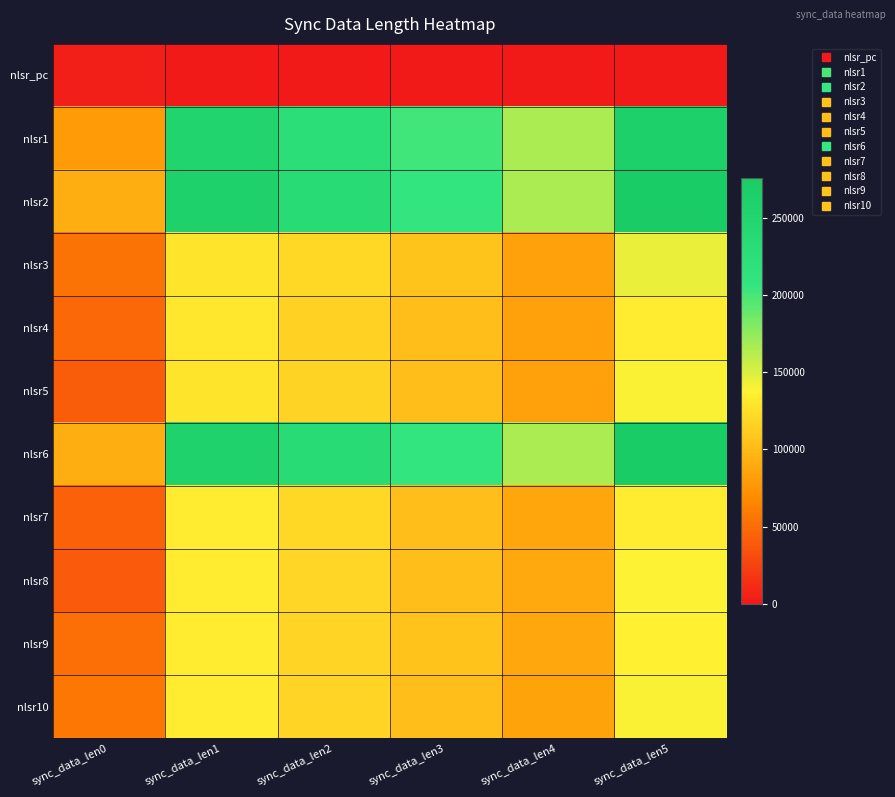

Rank the series by their maximum value, from highest to lowest.

nlsr6, nlsr2, nlsr1, nlsr3, nlsr10, nlsr5, nlsr8, nlsr9, nlsr7, nlsr4, nlsr_pc